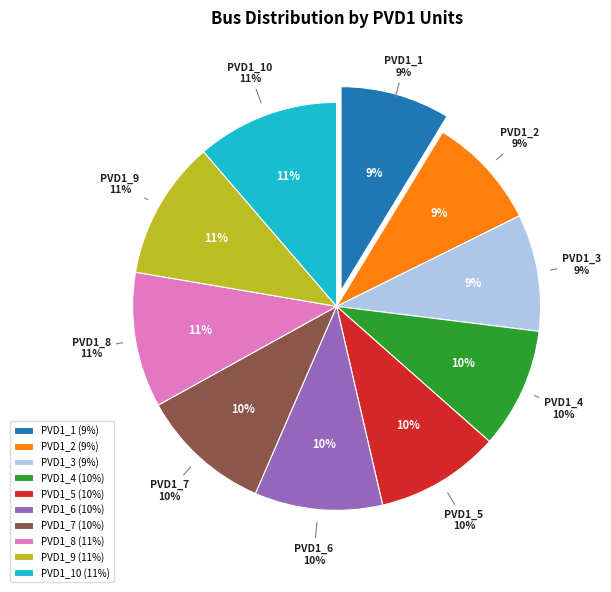

Does PVD1_7 account for over 50% of the chart?

No